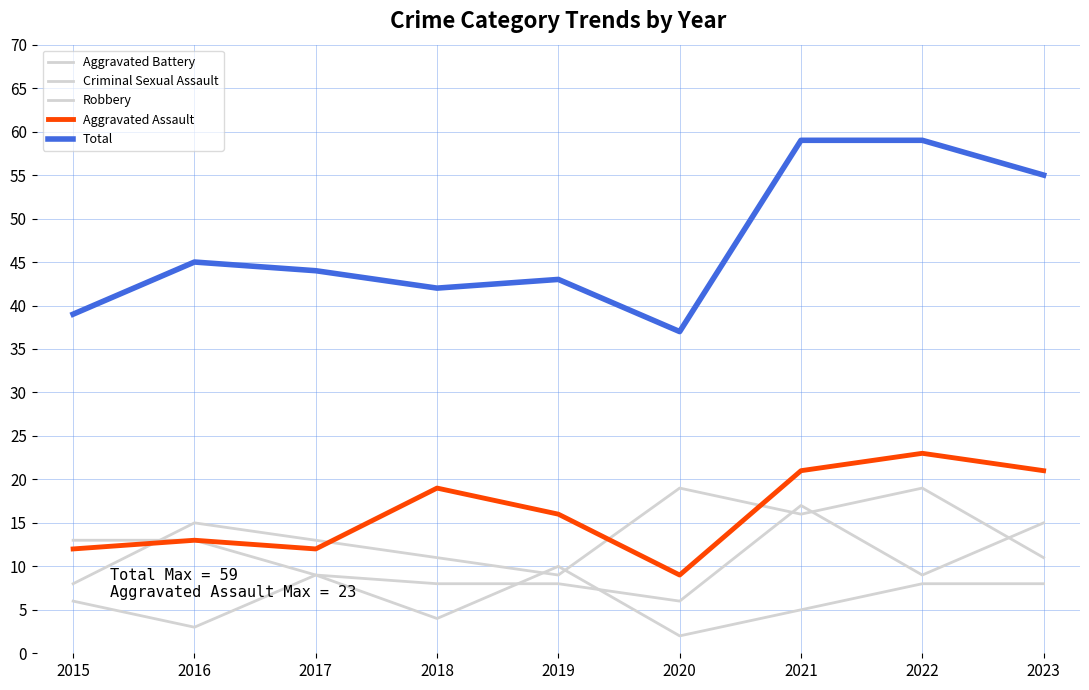

What value does the Robbery series have at 2023, to the nearest 5?

10